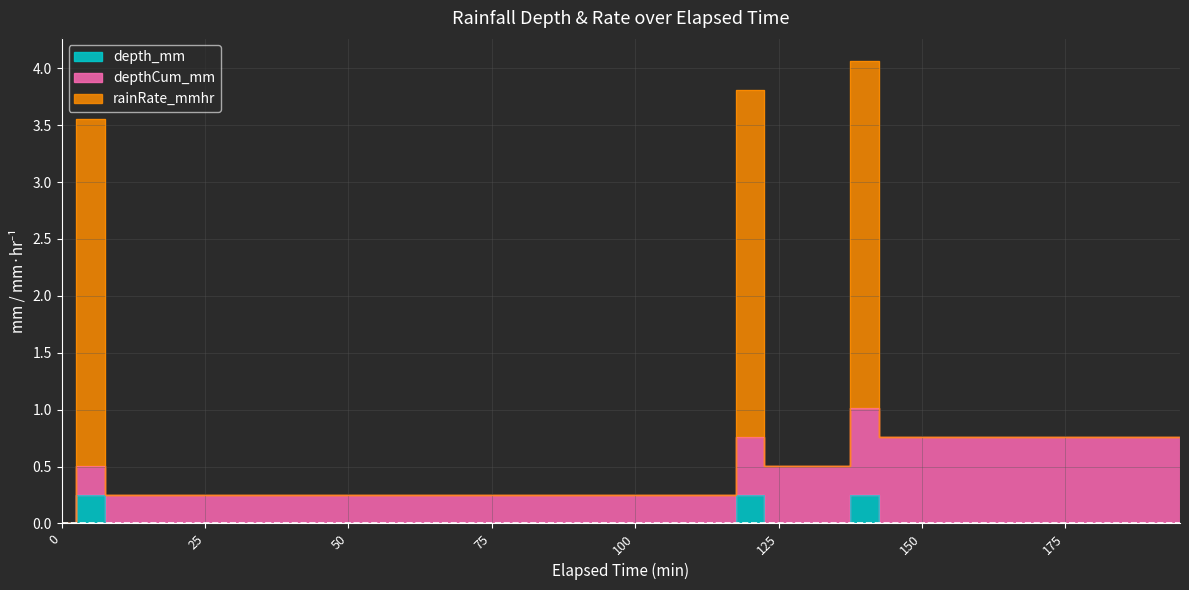

True or false: depthCum_mm has a value of 0.8 at 195.

True